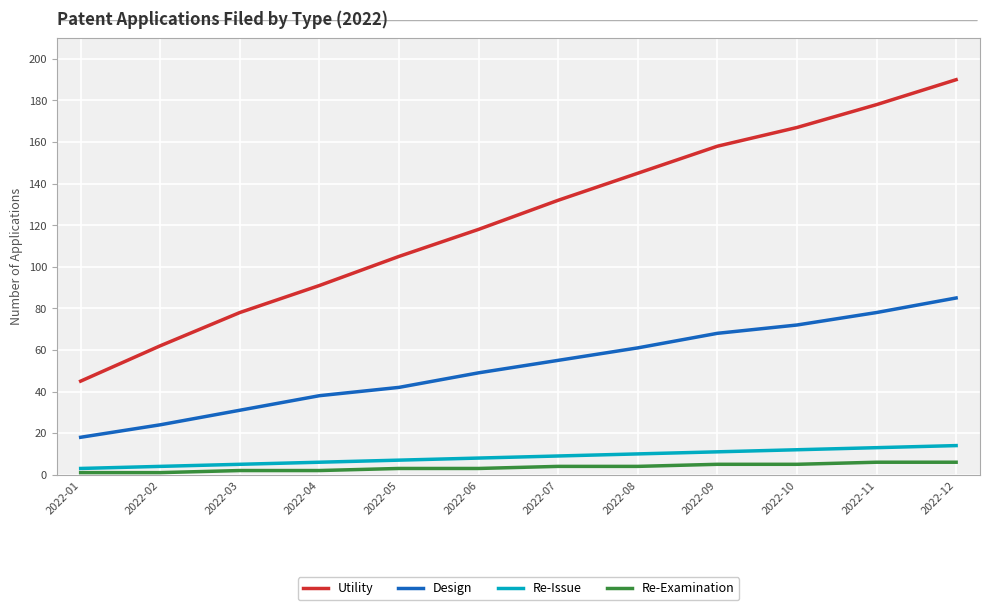

Which series changed the most between 2022-02 and 2022-08?

Utility